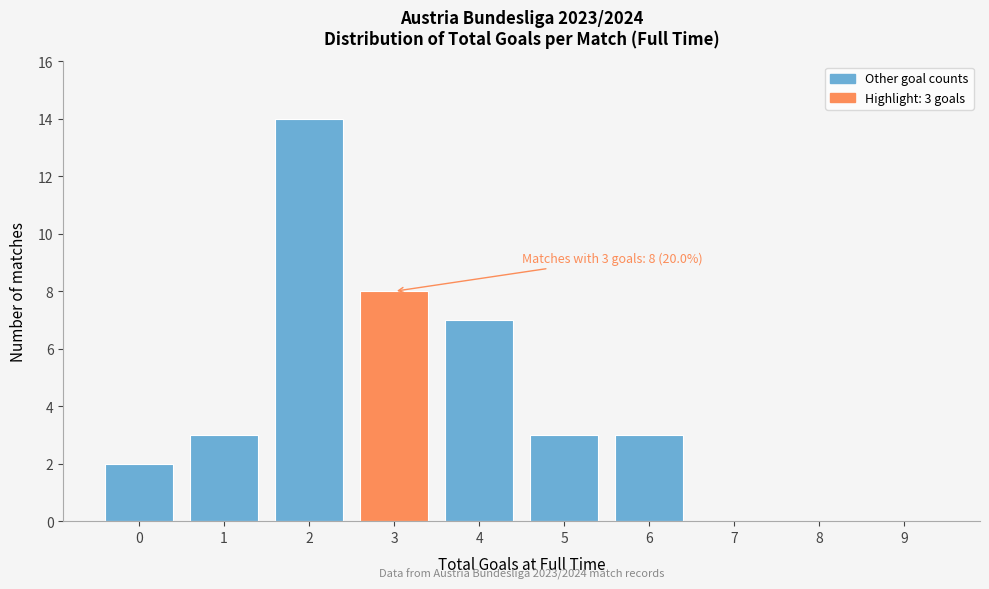

Reading right to left, list all the values displayed in this chart.

9=0	8=0	7=0	6=3	5=3	4=7	3=8	2=14	1=3	0=2